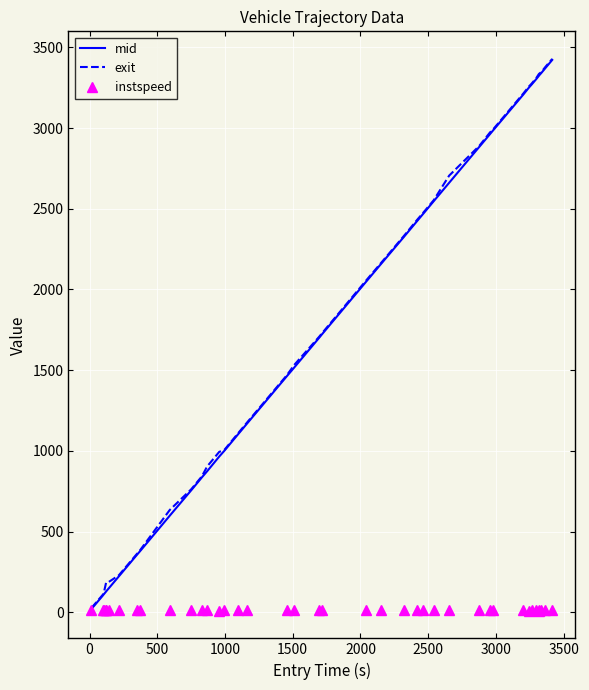

What is the sum of all mid values?

70580.1